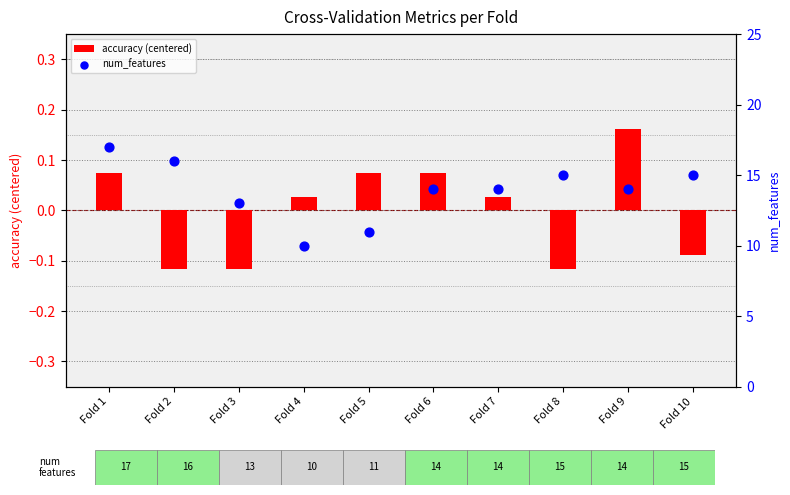

Which series has the widest spread of Y values?

num_features